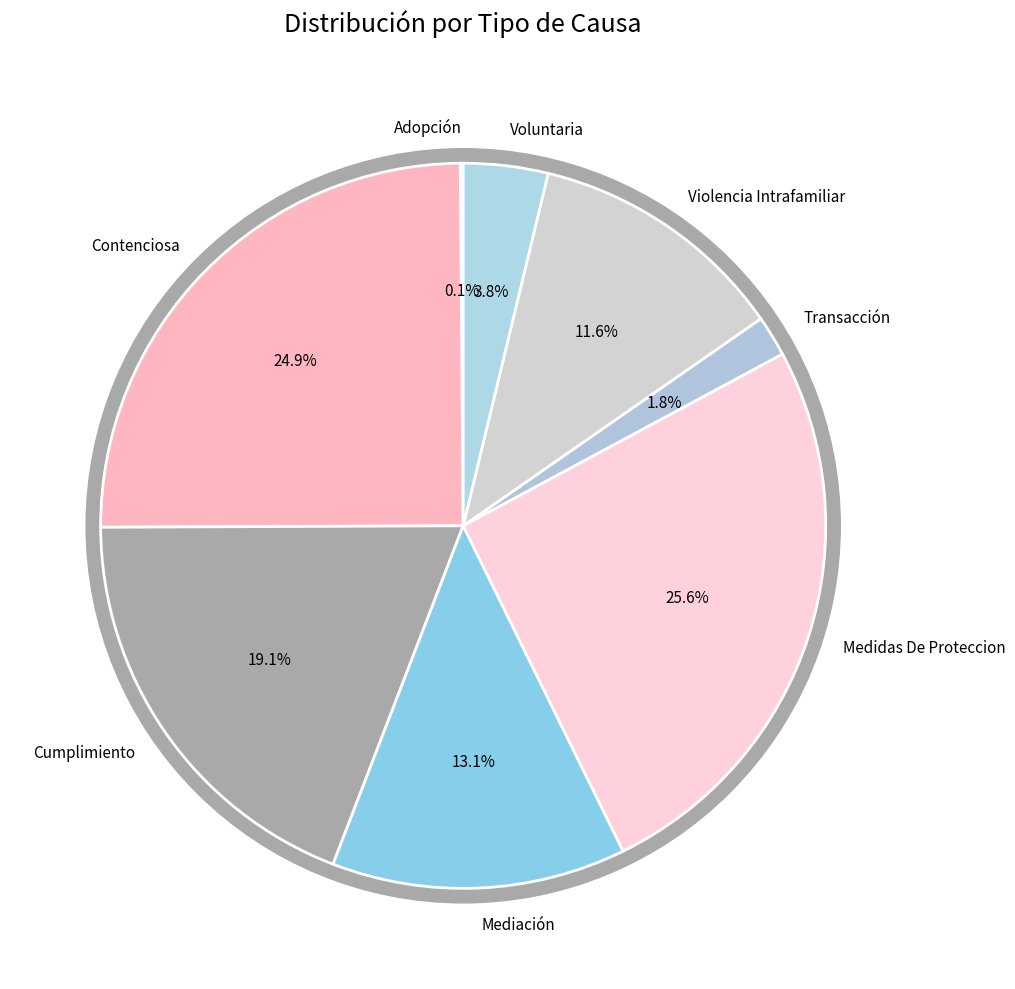

How much of the chart is everything except Transacción?

98.2%